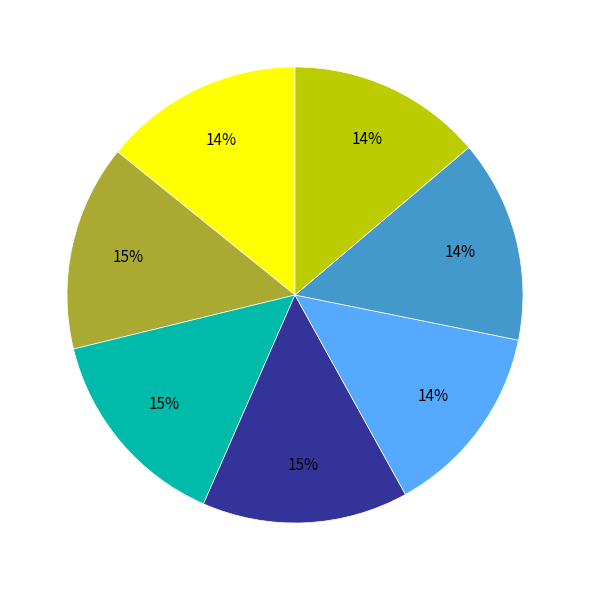

To the nearest percent, what is the difference between the largest and smallest slice percentages?

1%